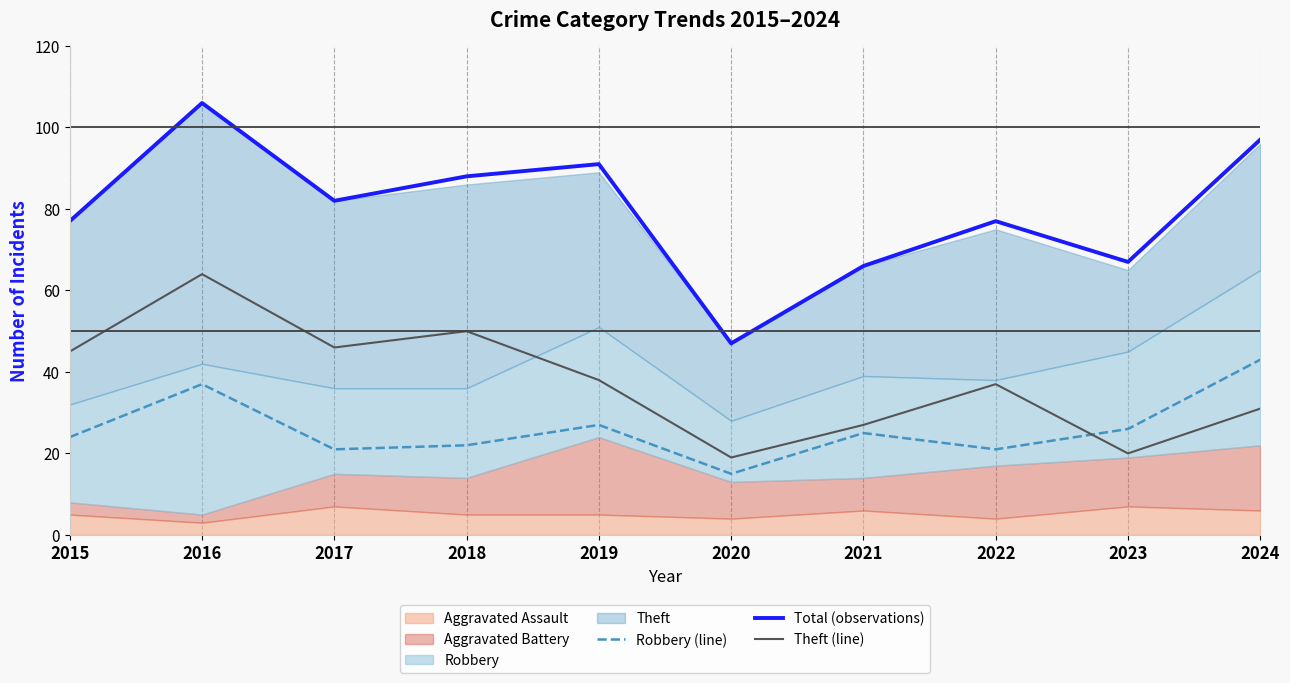

How many data points does each series have?

10